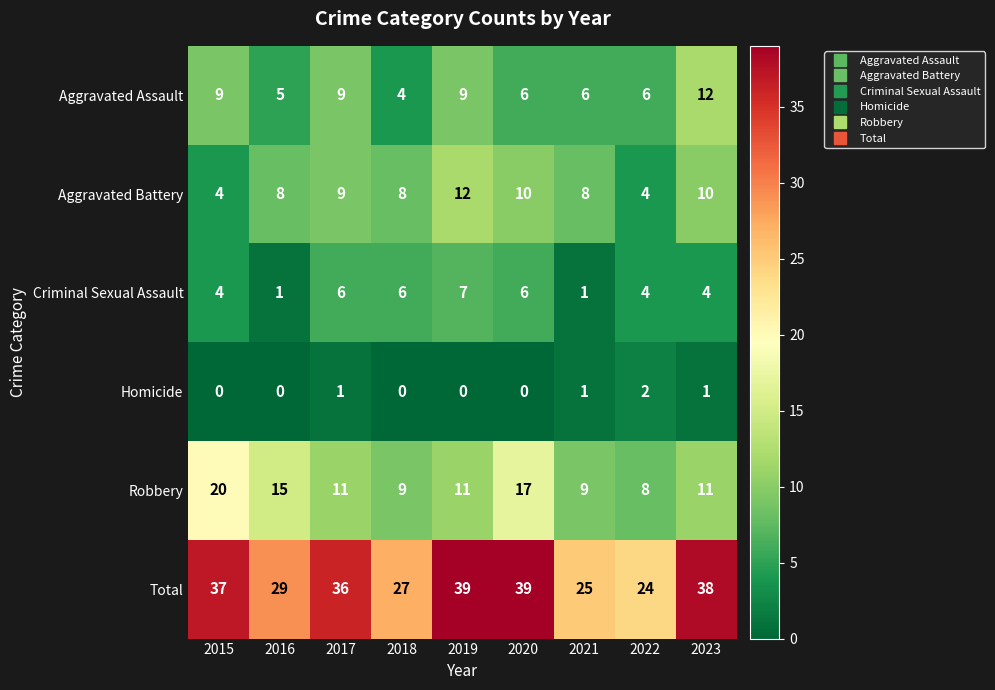

Which series changed the most between 2015 and 2019?

Robbery